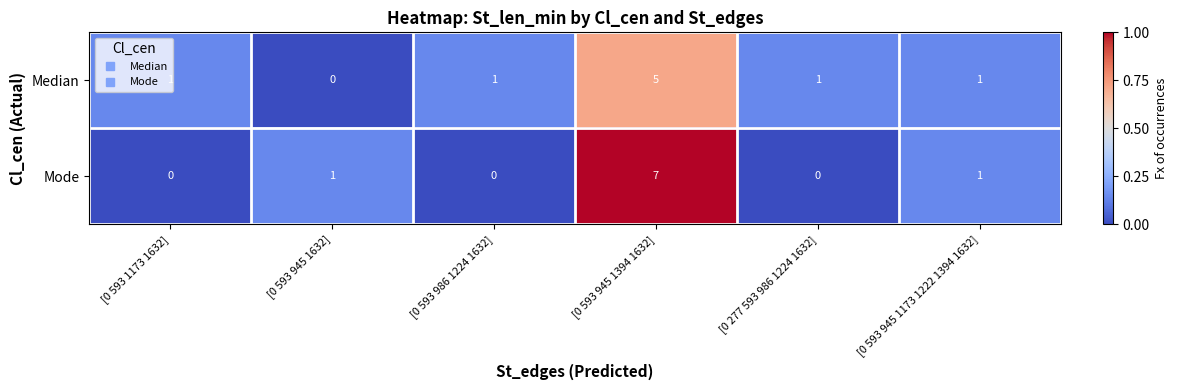

What is the total value across all series at [0 593 945 1394 1632]?

12